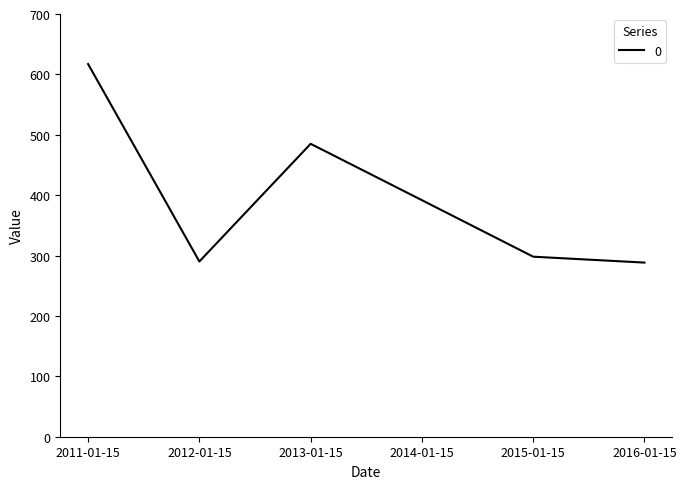

What is the change in value from 2011-01-15 to 2016-01-15?

-328.7